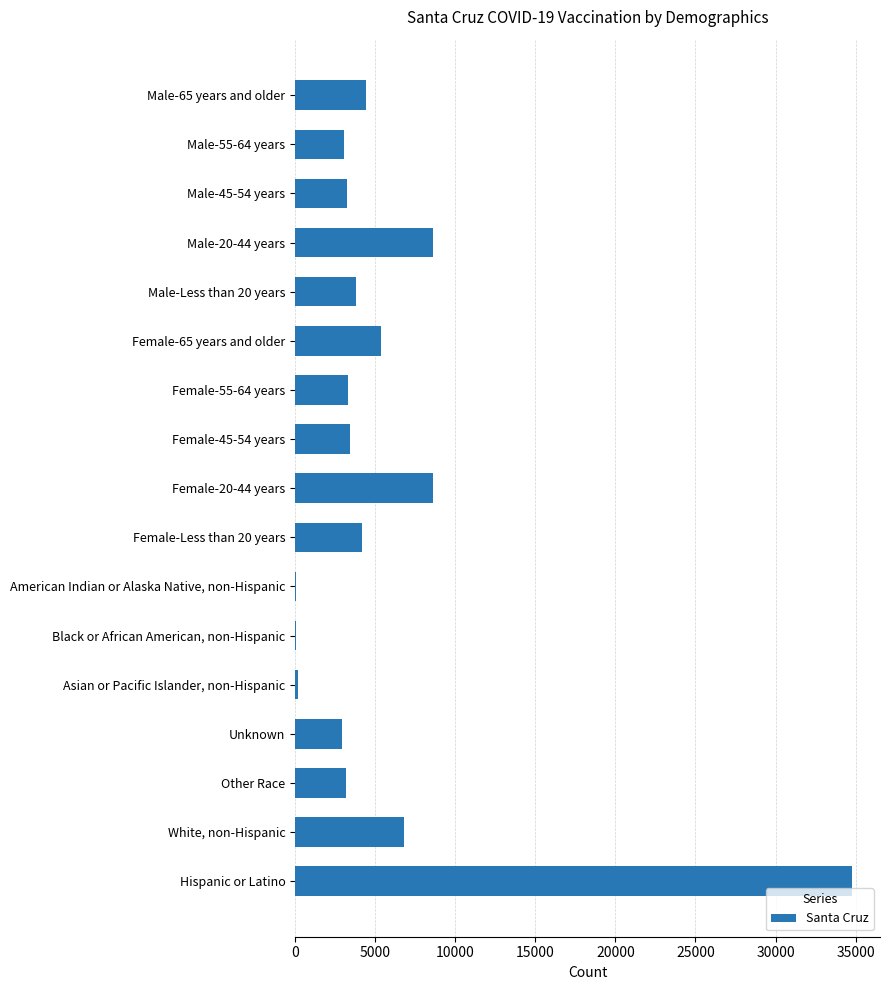

What is the approximate value at White, non-Hispanic?

6818